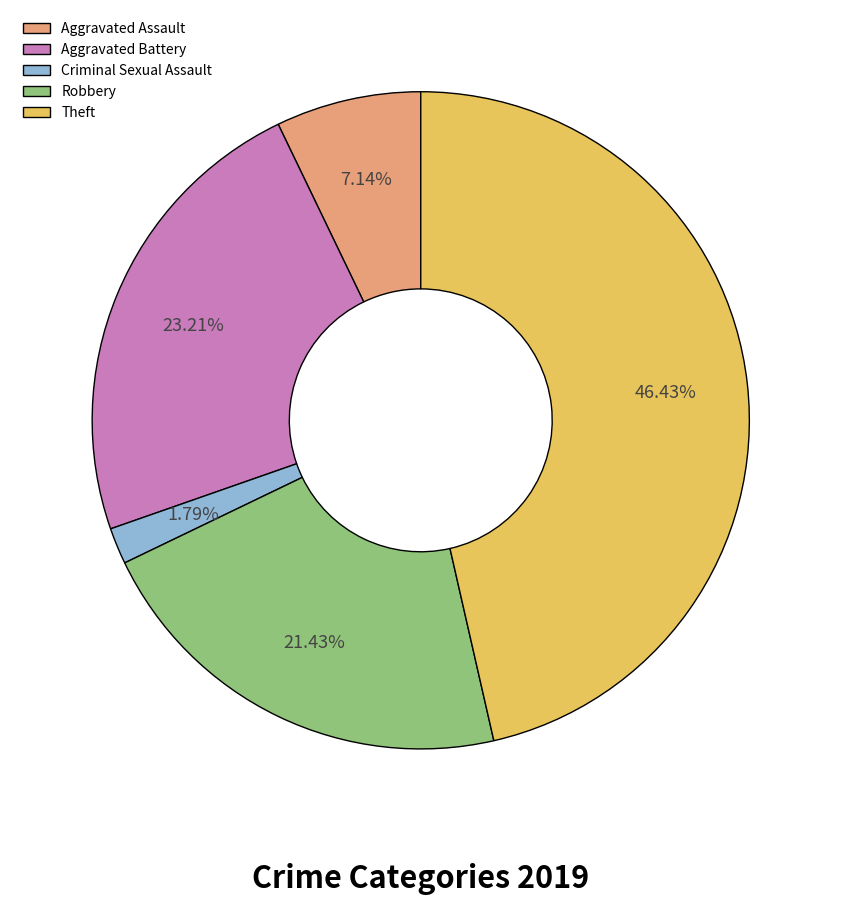

Rank the categories by value from highest to lowest.

Theft, Aggravated Battery, Robbery, Aggravated Assault, Criminal Sexual Assault